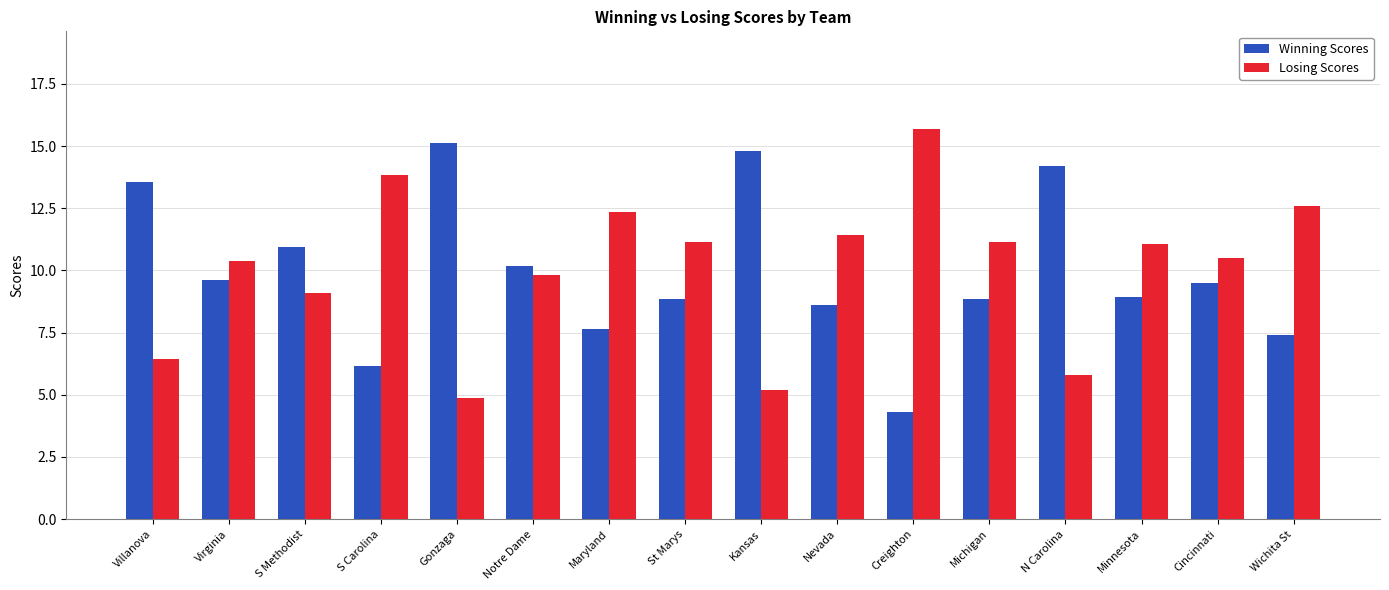

What is the label of the 1st bar from the left?

Villanova